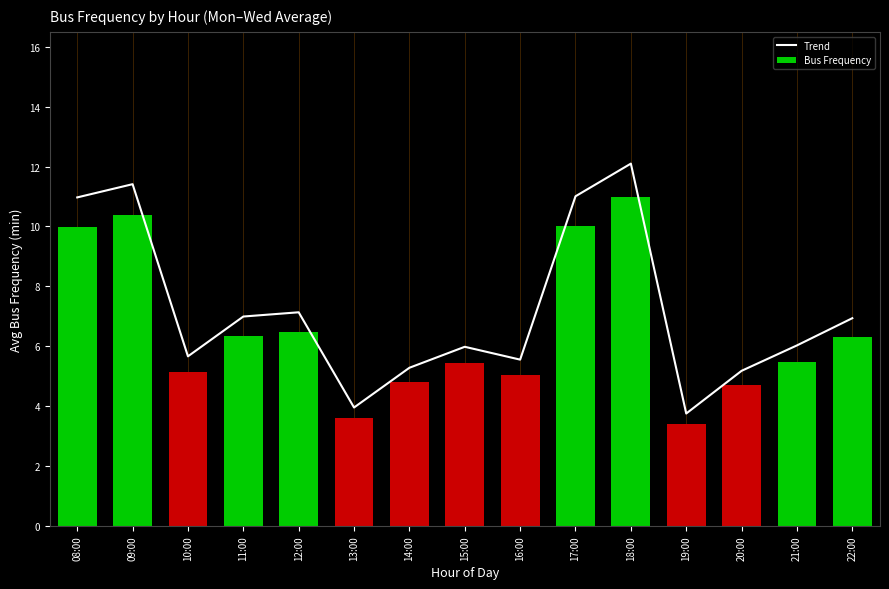

What is the smallest value displayed?

3.4